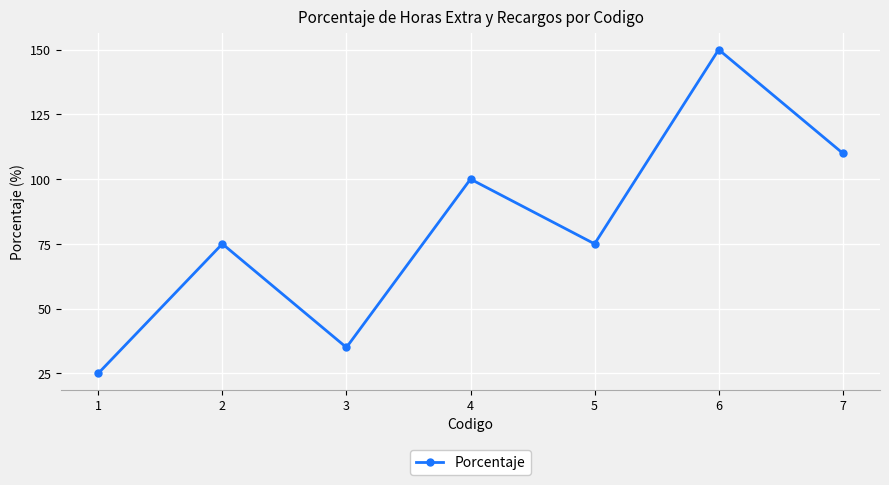

The chart shows a value of 150 at 6. True or false?

True